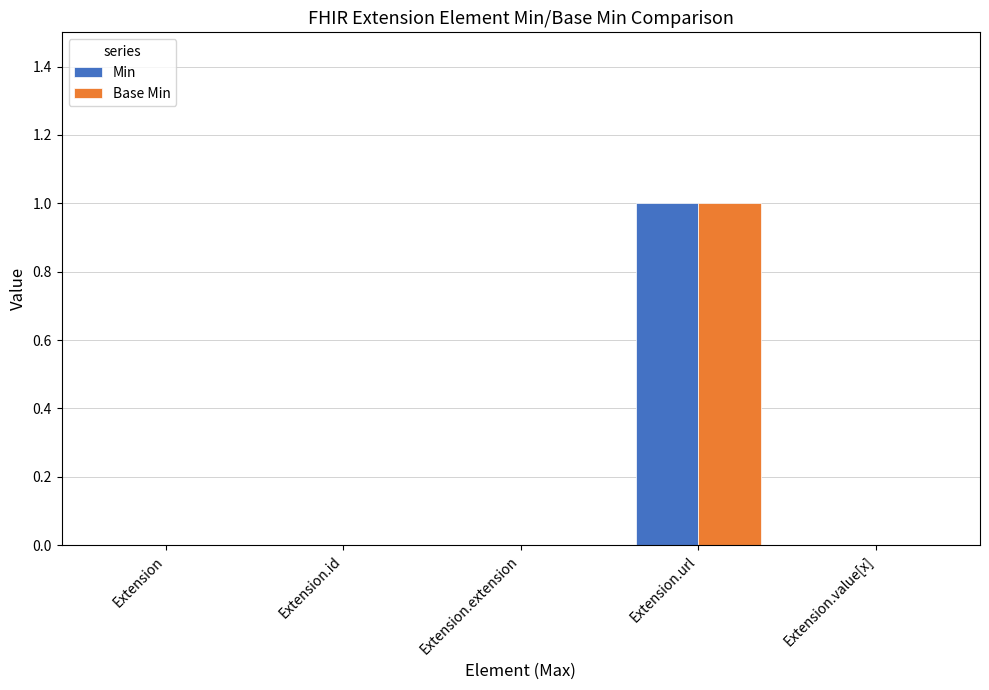

Reading right to left, extract all data points from this chart.

Min: Extension.value[x]=0	Extension.url=1	Extension.extension=0	Extension.id=0	Extension=0
Base Min: Extension.value[x]=0	Extension.url=1	Extension.extension=0	Extension.id=0	Extension=0